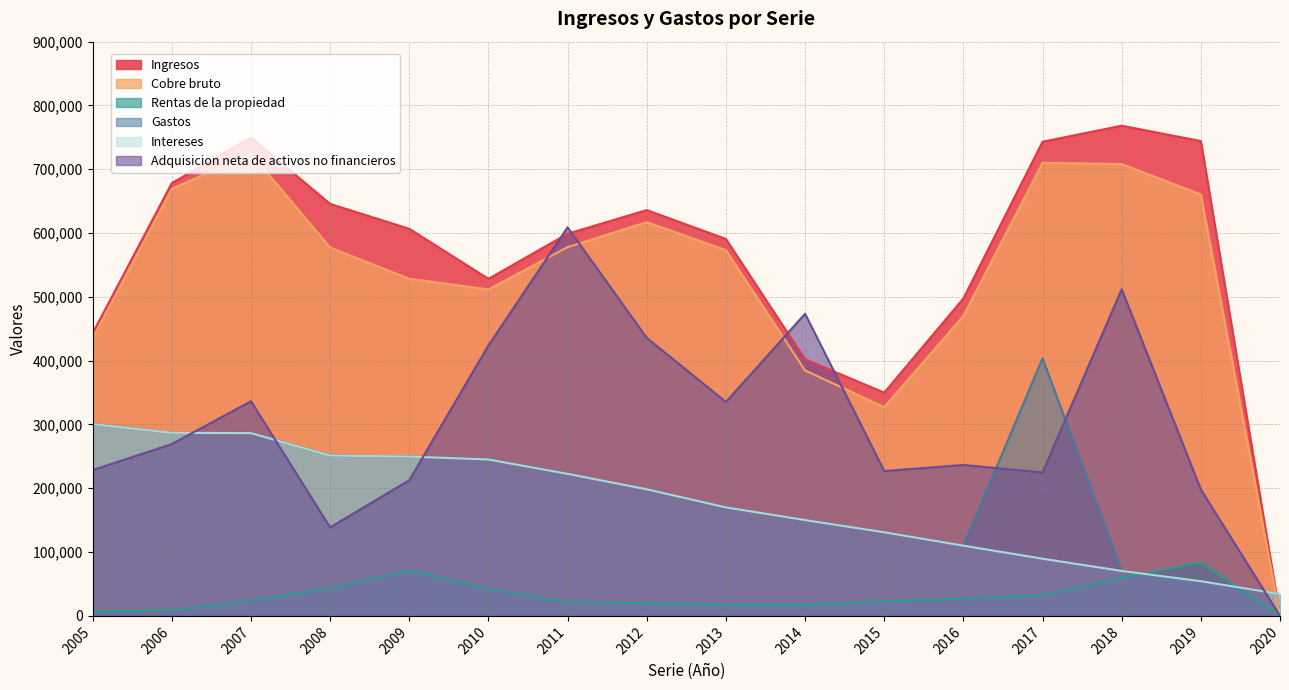

List the labels in order of Intereses value, smallest first.

2020, 2019, 2018, 2017, 2016, 2015, 2014, 2013, 2012, 2011, 2010, 2009, 2008, 2007, 2006, 2005